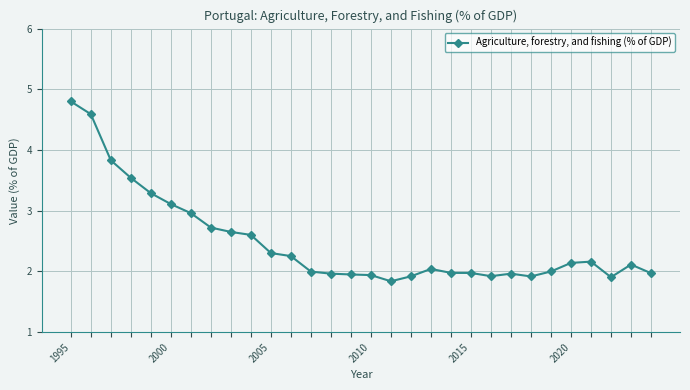

What is the difference between the maximum and minimum values?

3.0